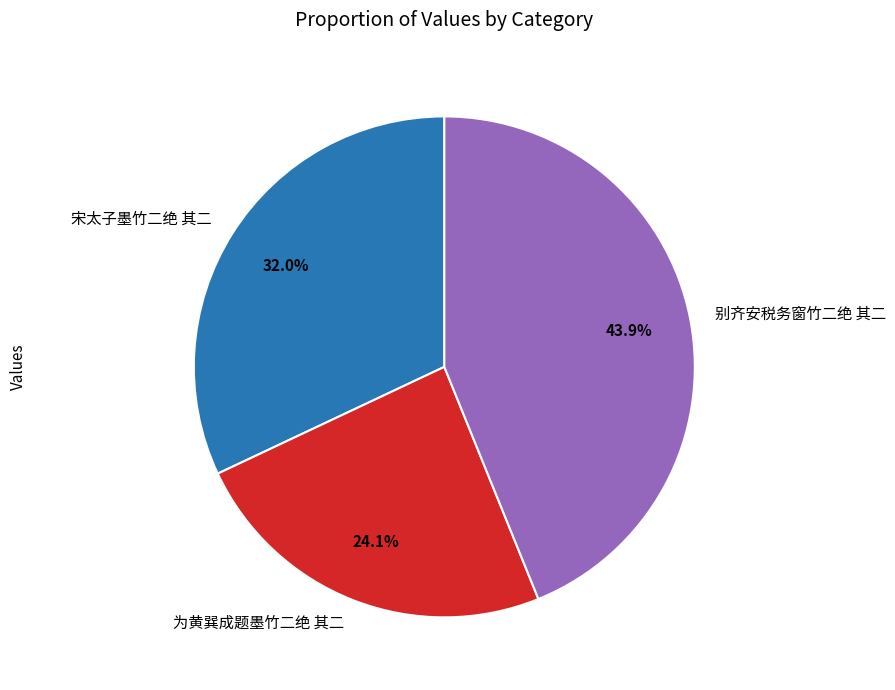

To the nearest percent, what percentage of the pie is 宋太子墨竹二绝 其二?

32%